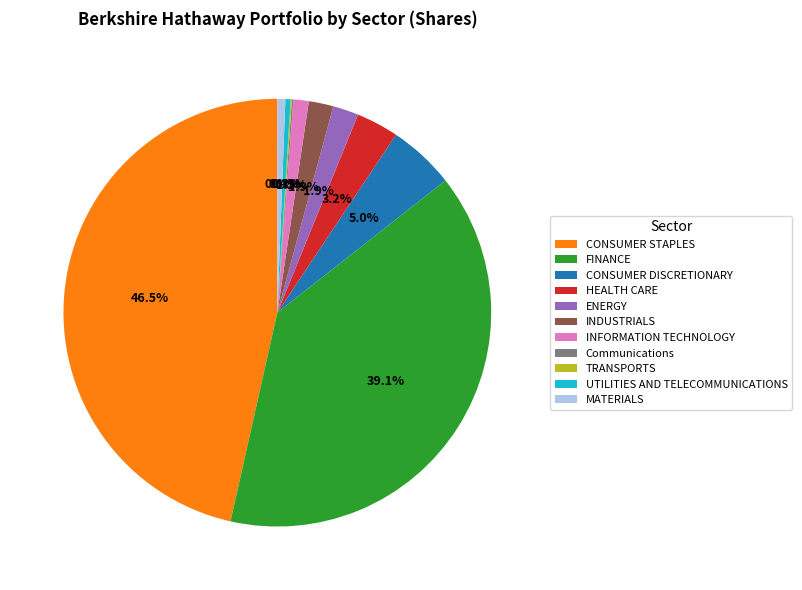

Which slice is the largest?

CONSUMER STAPLES